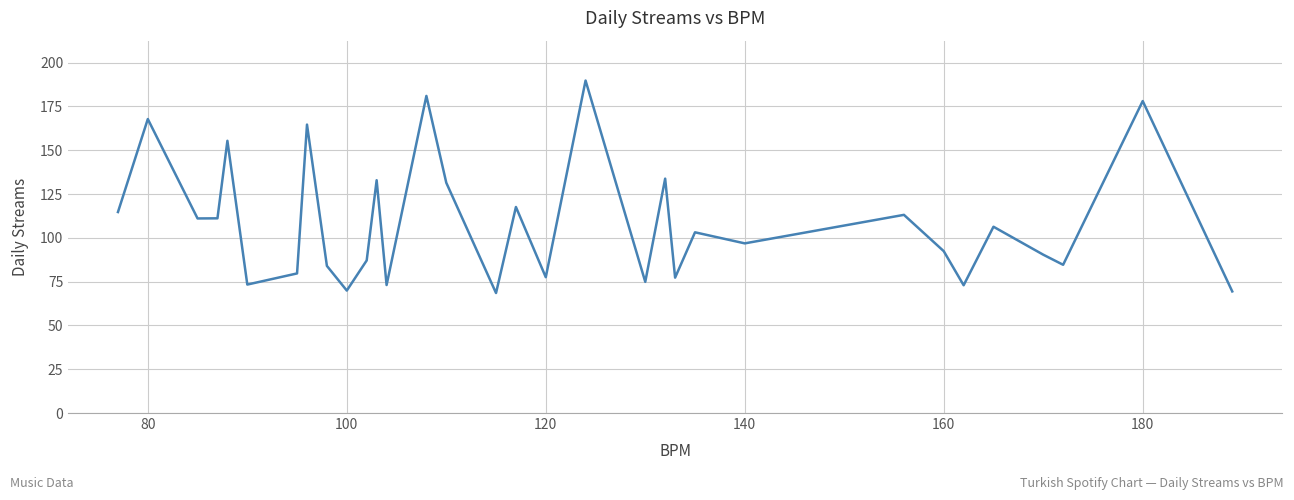

What is the difference between the maximum and minimum values?

121.3